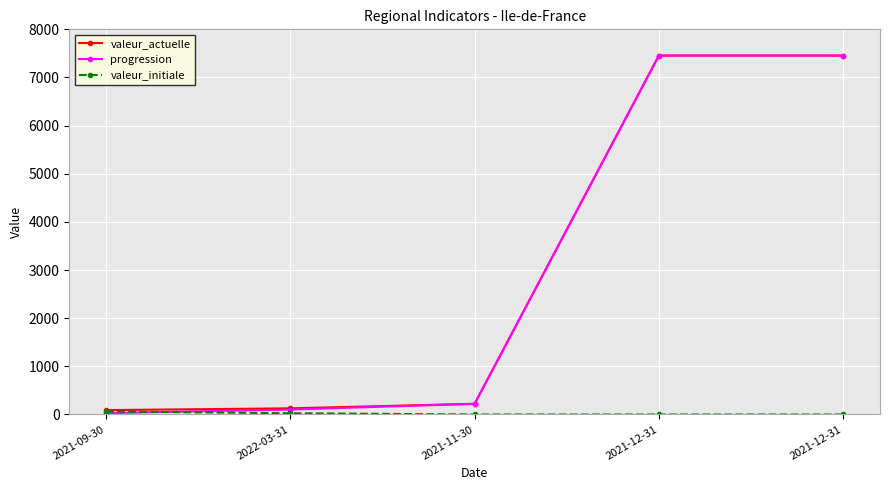

True or false: valeur_actuelle has more than 0 points higher than both neighbors.

False